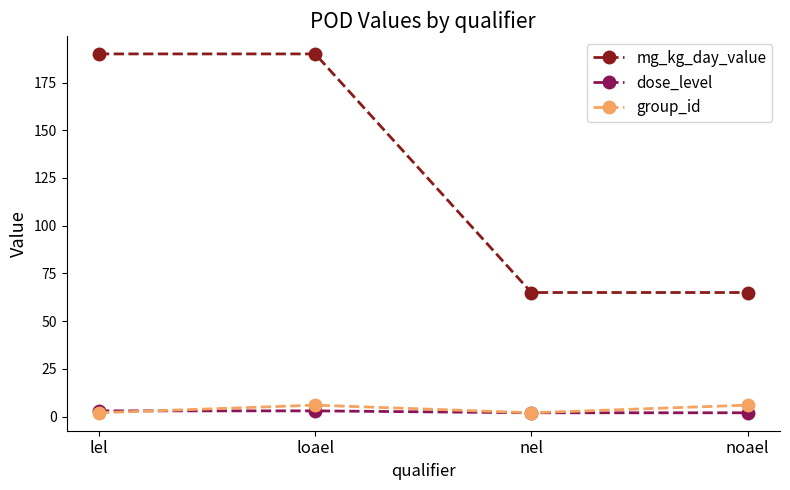

Reading right to left, what are all the values shown in this chart?

mg_kg_day_value: 65	65	190	190
dose_level: 2	2	3	3
group_id: 6	2	6	2